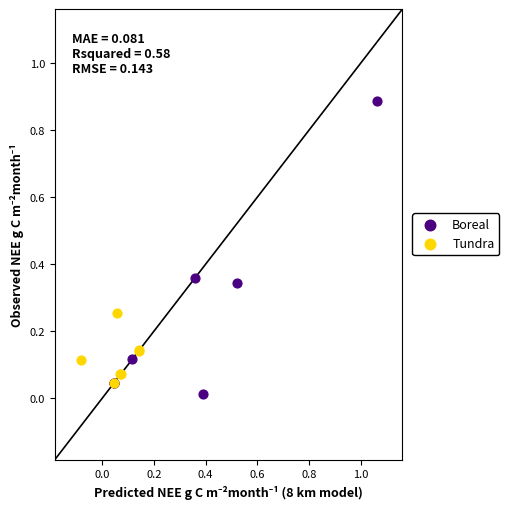

What are all the series names shown in the legend?

Boreal, Tundra